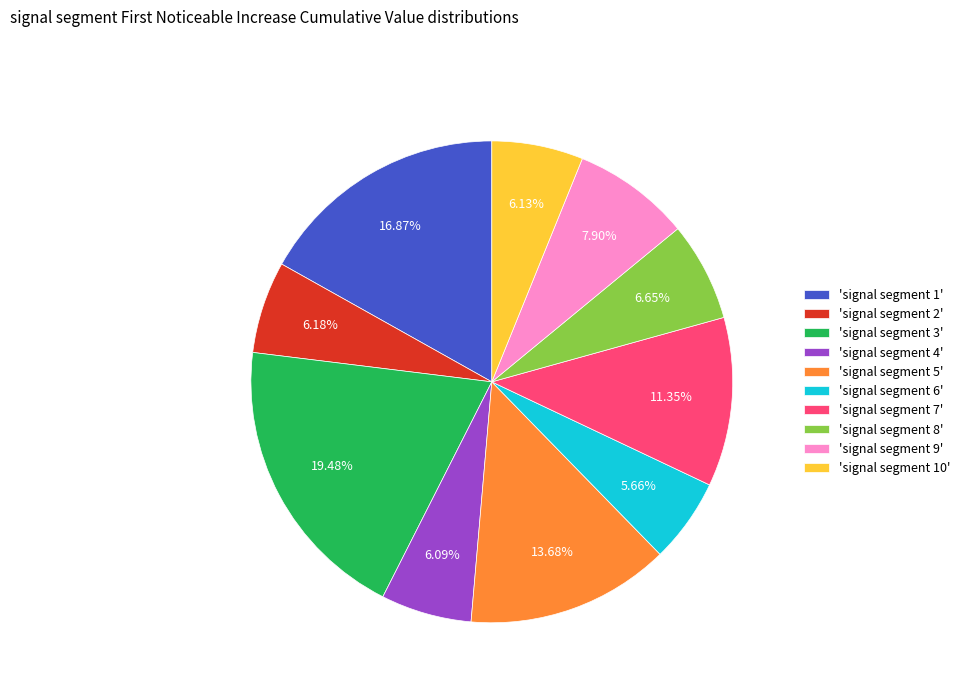

Combined, do 'signal segment 2' and 'signal segment 10' account for over 50%?

No